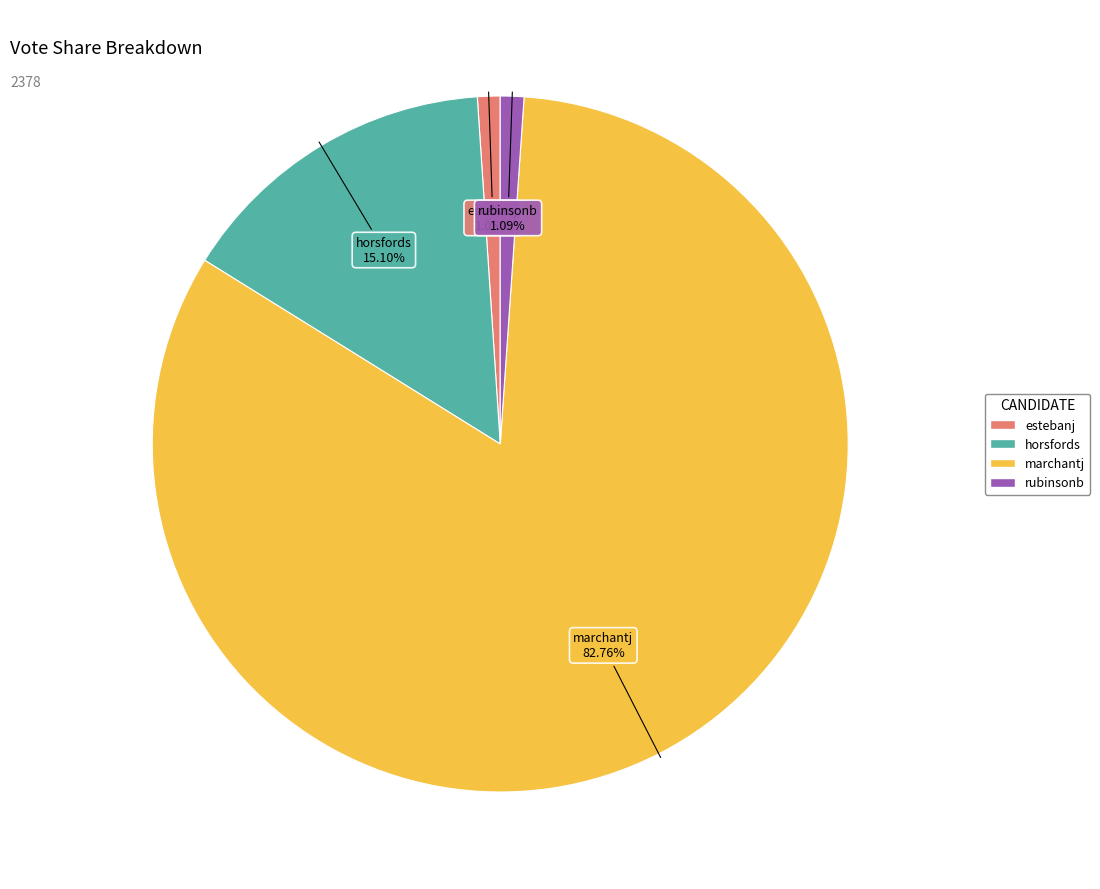

How much of the chart is everything except rubinsonb?

98.9%